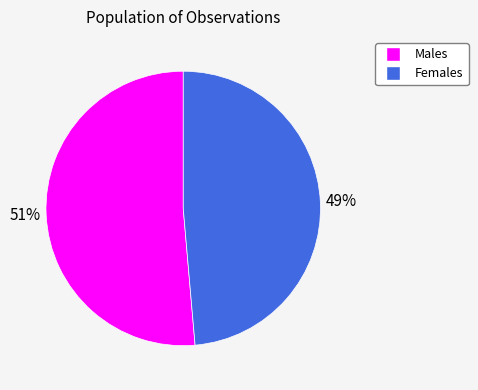

Is there a majority slice in this chart?

Yes